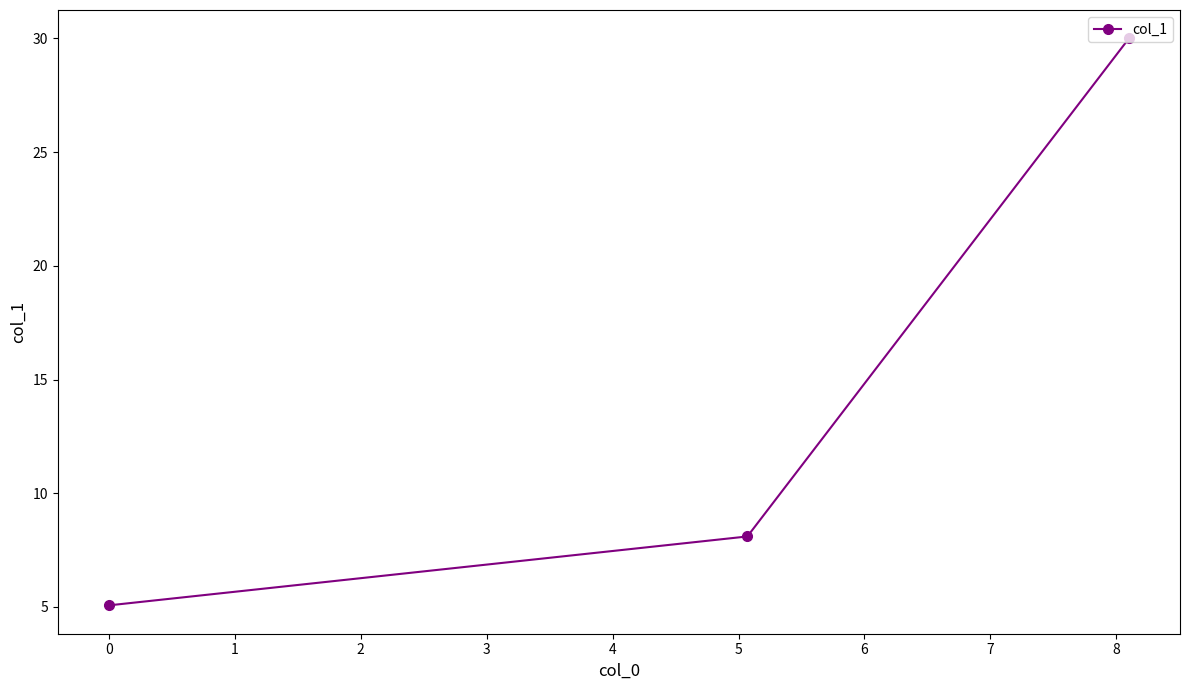

What is the minimum value shown in the chart?

5.1